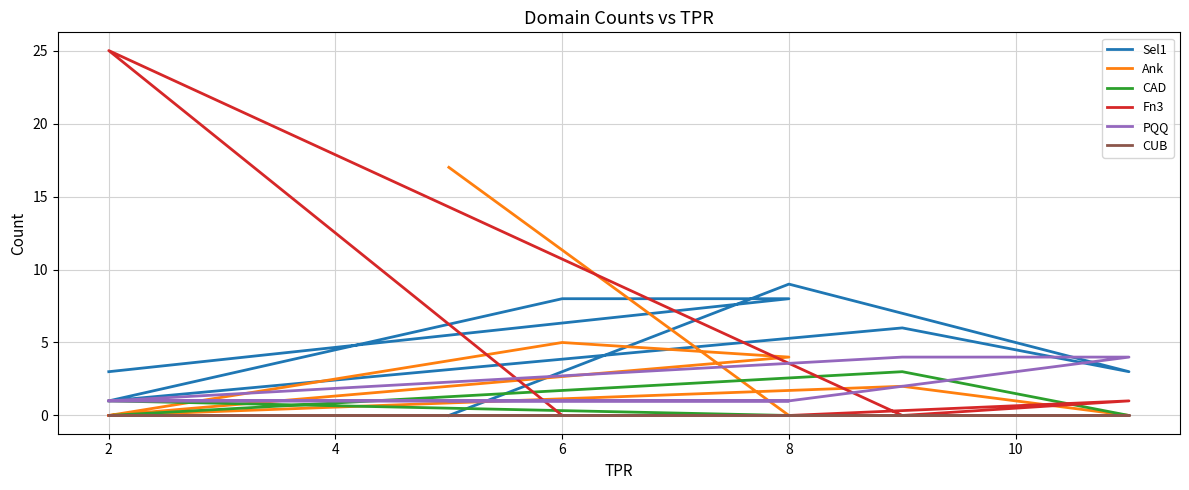

True or false: Ank has more than 1 interior local peaks.

True